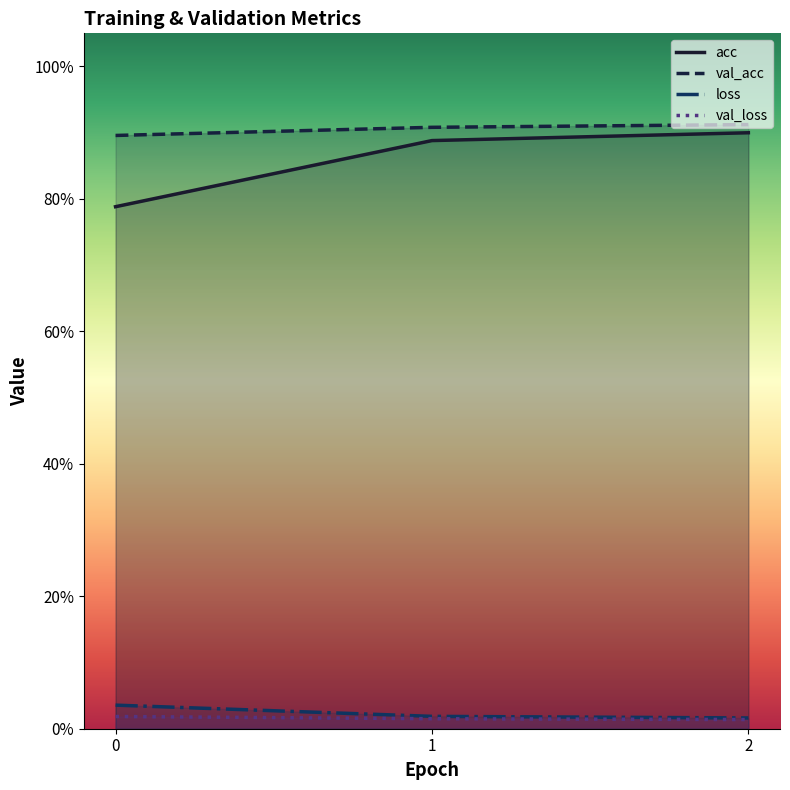

At which category is the sum across all series the highest?

2